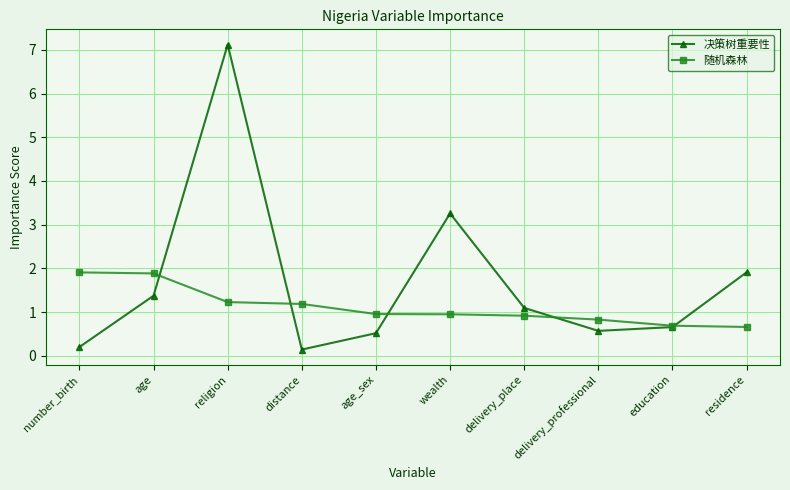

Does the chart have visible grid lines?

Yes